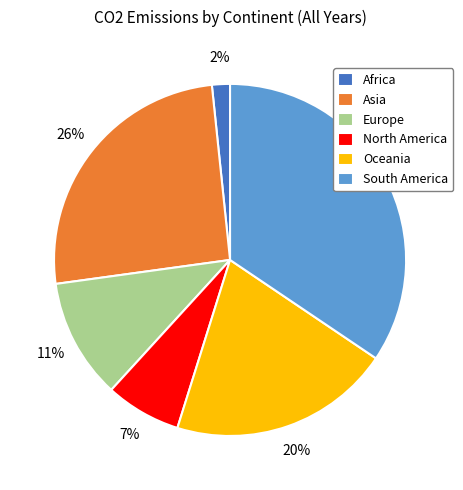

What is the smallest slice in the pie chart?

Africa